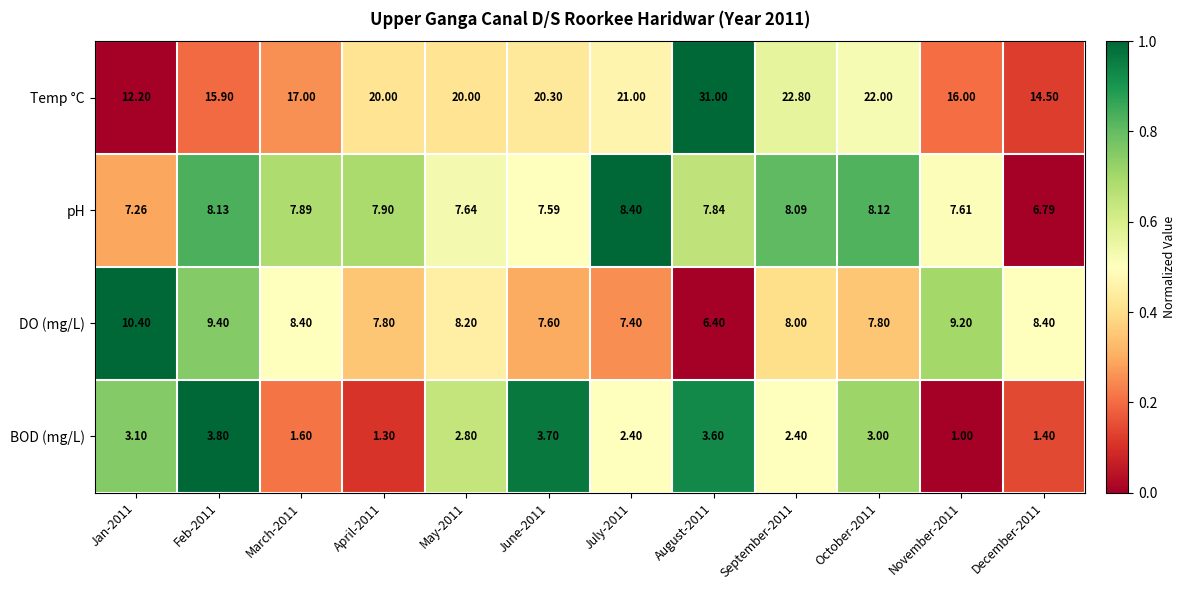

Is the value of BOD (mg/L) at October-2011 greater than the value of pH at September-2011?

No